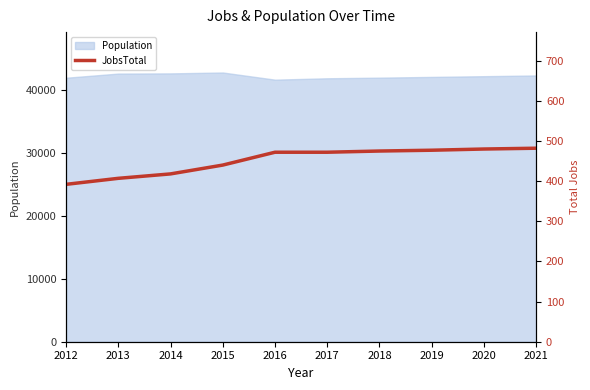

Does the chart have visible grid lines?

No